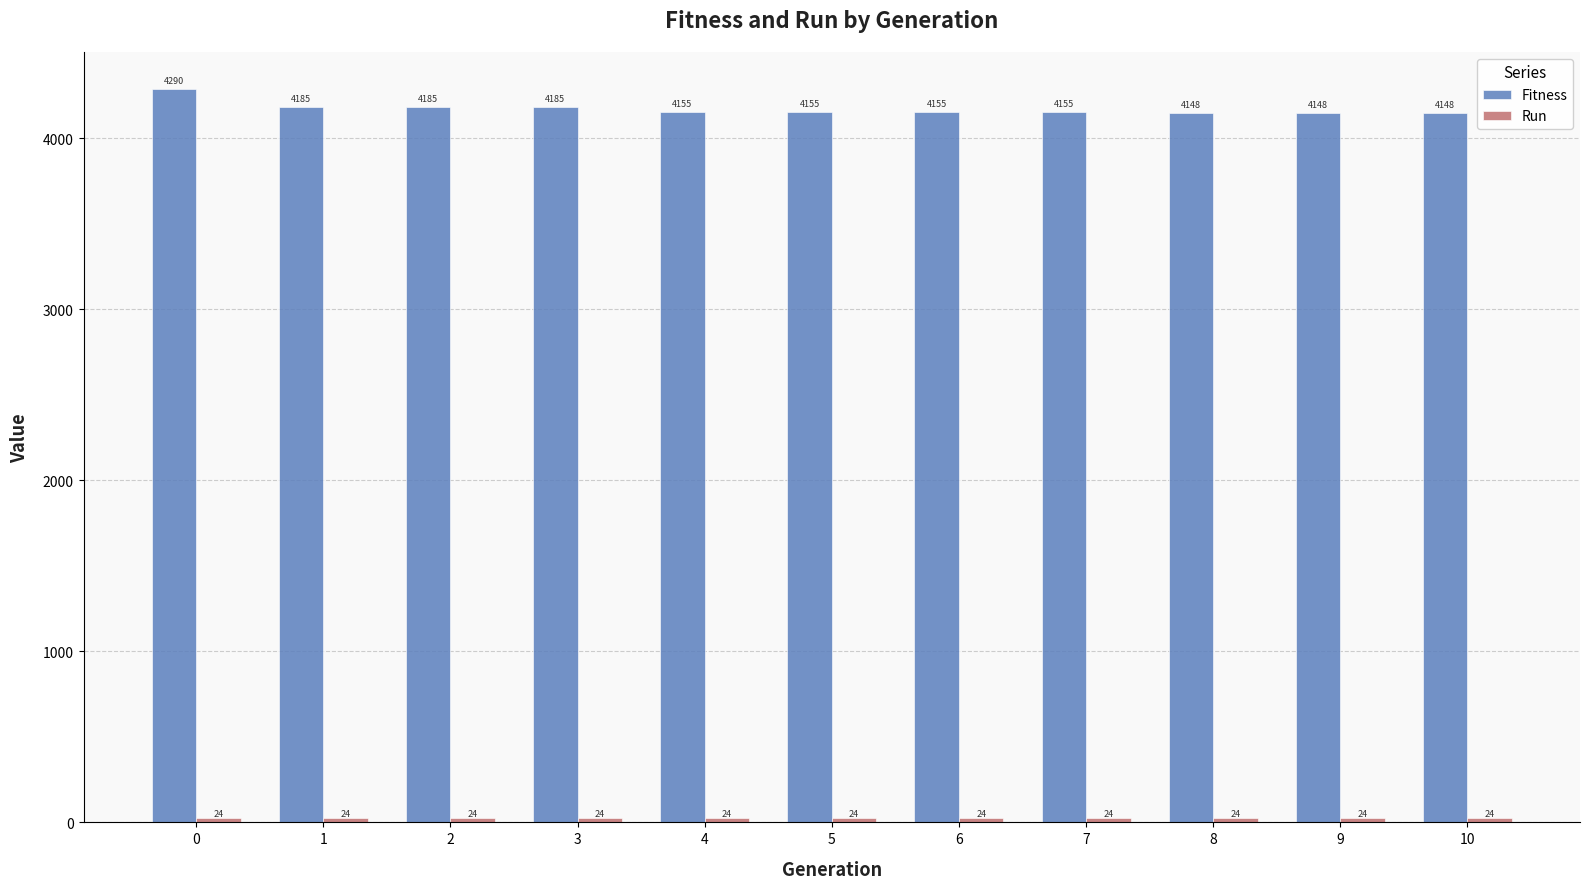

True or false: Fitness has a value of 4148.4 at 9.

True